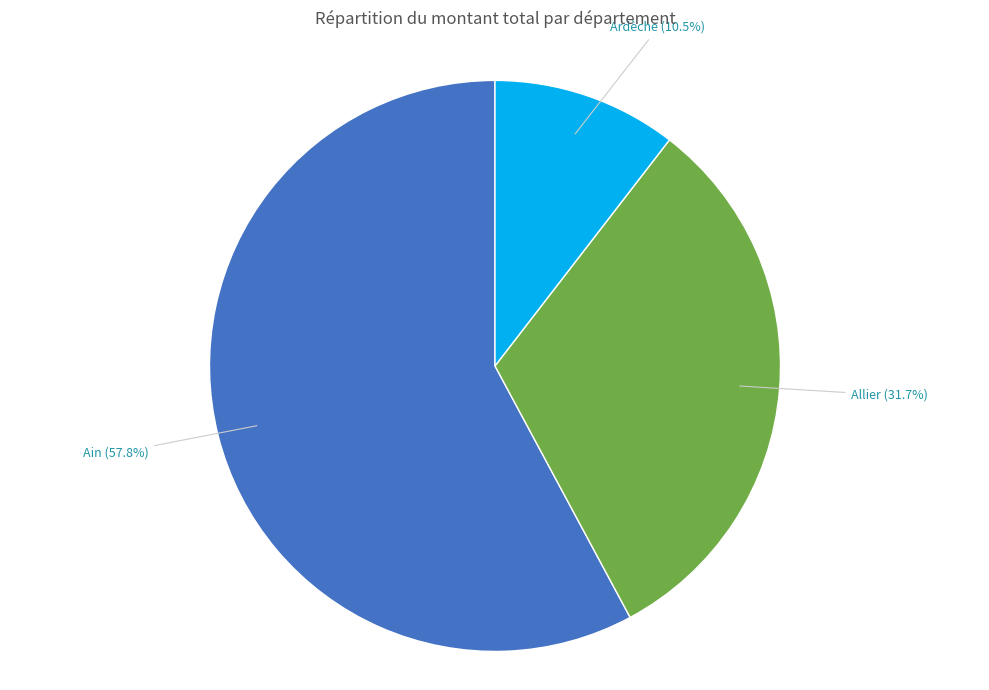

To the nearest percent, what is the difference between the largest and smallest slice percentages?

47%